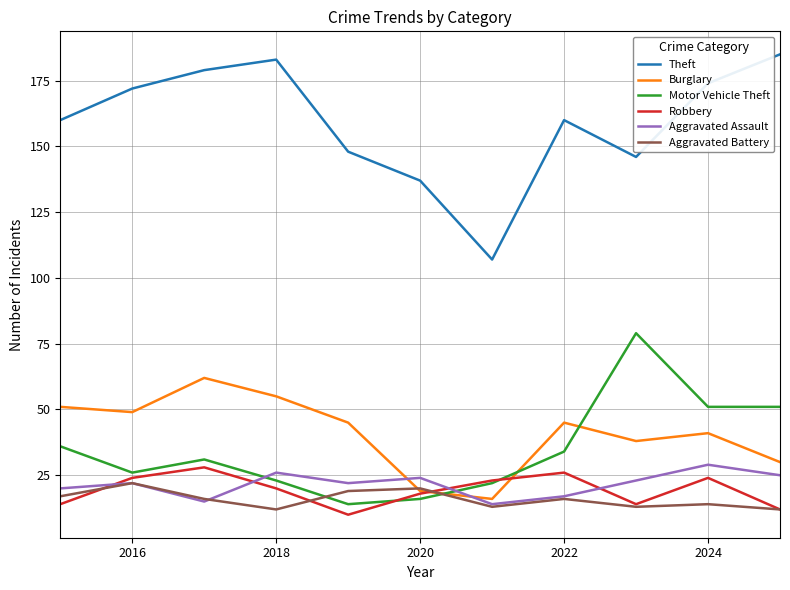

Which series has the largest range (max minus min)?

Theft